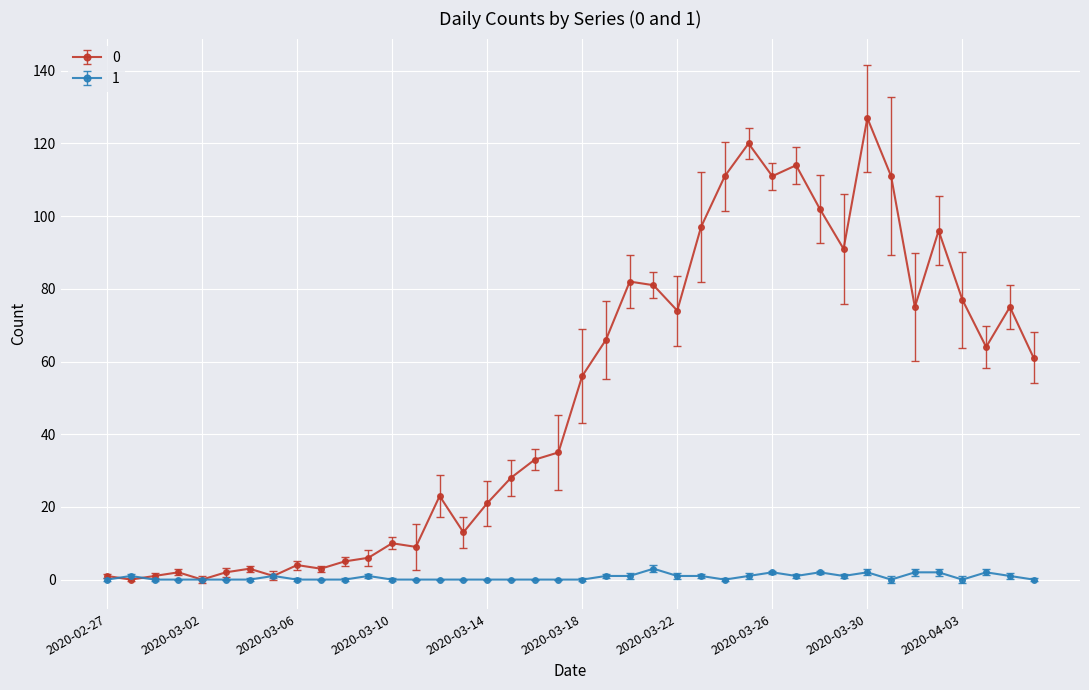

What is the average value of the 0 series?

50